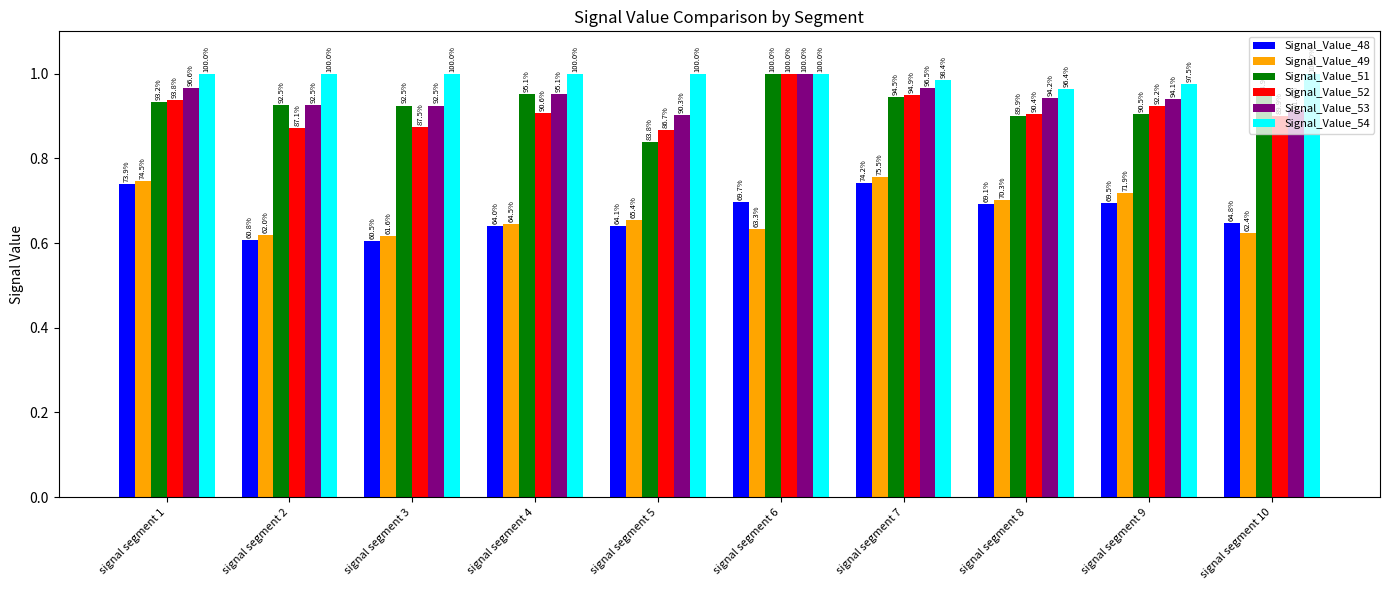

Is the value of Signal_Value_51 at signal segment 2 greater than the value of Signal_Value_52 at signal segment 6?

No